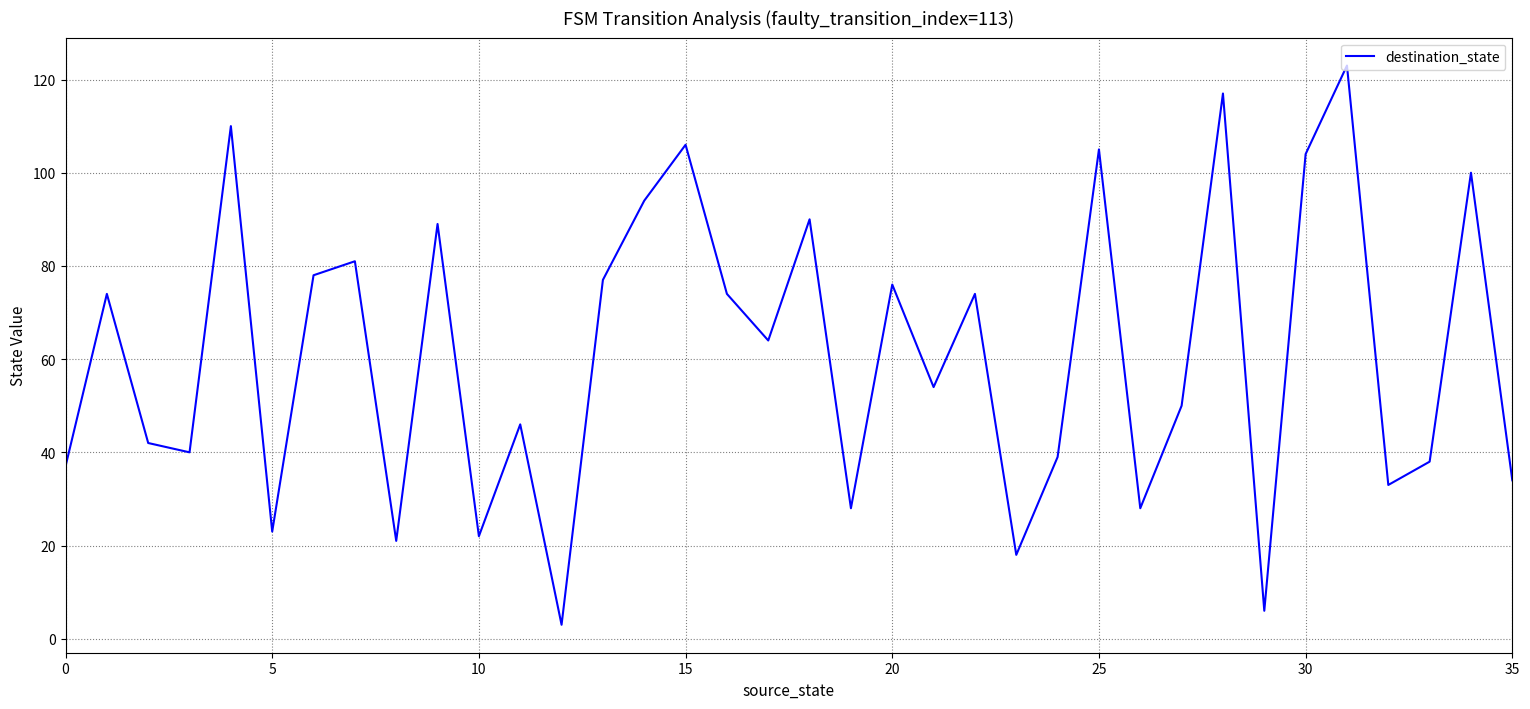

What is the minimum value shown in the chart?

3